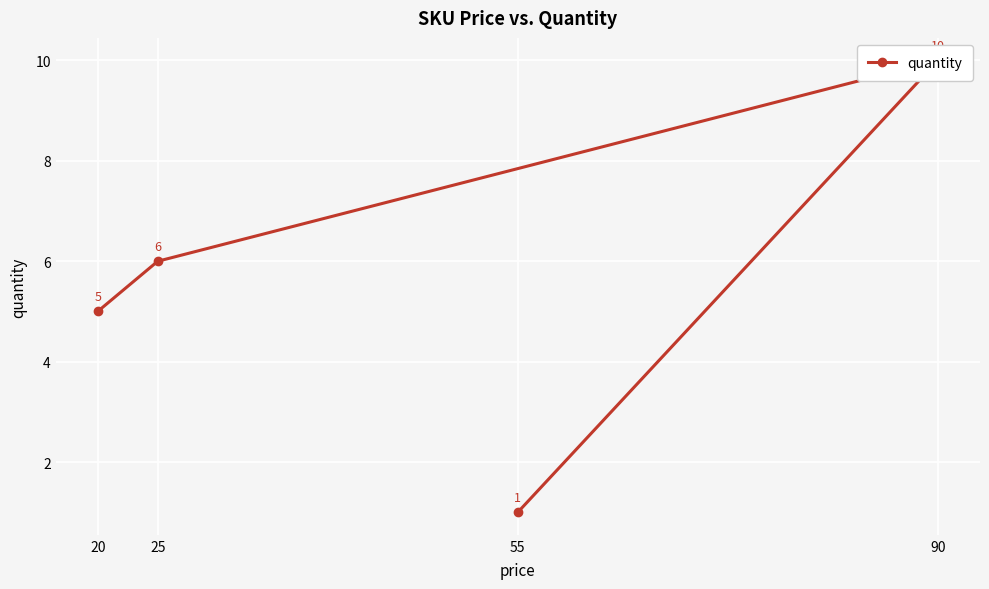

At which category does the chart reach its peak across all series?

90